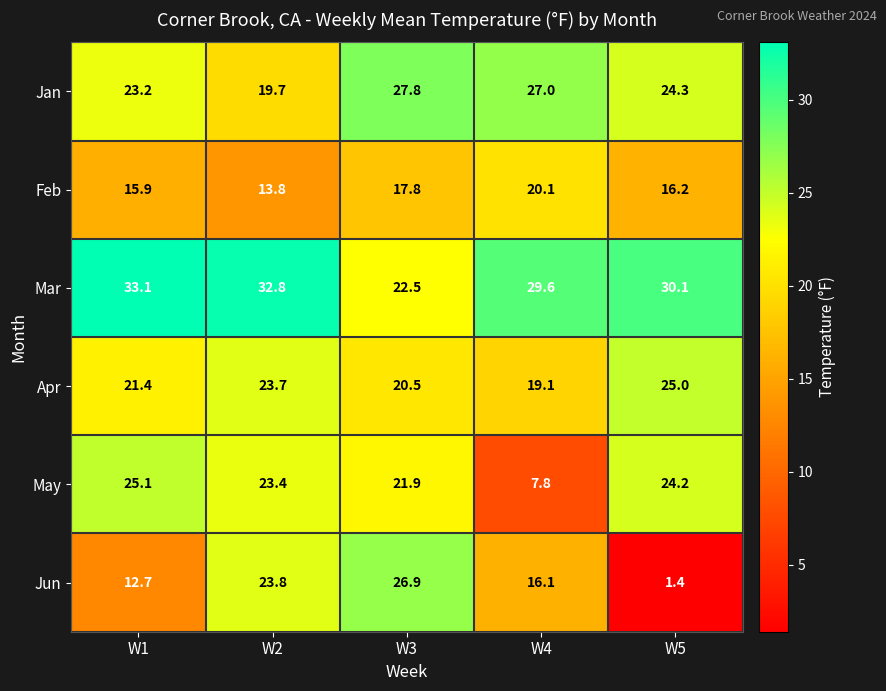

Reading left to right, extract all data points from this chart.

Jan: 23.2	19.7	27.8	27.0	24.3
Feb: 15.9	13.8	17.8	20.1	16.2
Mar: 33.1	32.8	22.5	29.6	30.1
Apr: 21.4	23.7	20.5	19.1	25.0
May: 25.1	23.4	21.9	7.8	24.2
Jun: 12.7	23.8	26.9	16.1	1.4